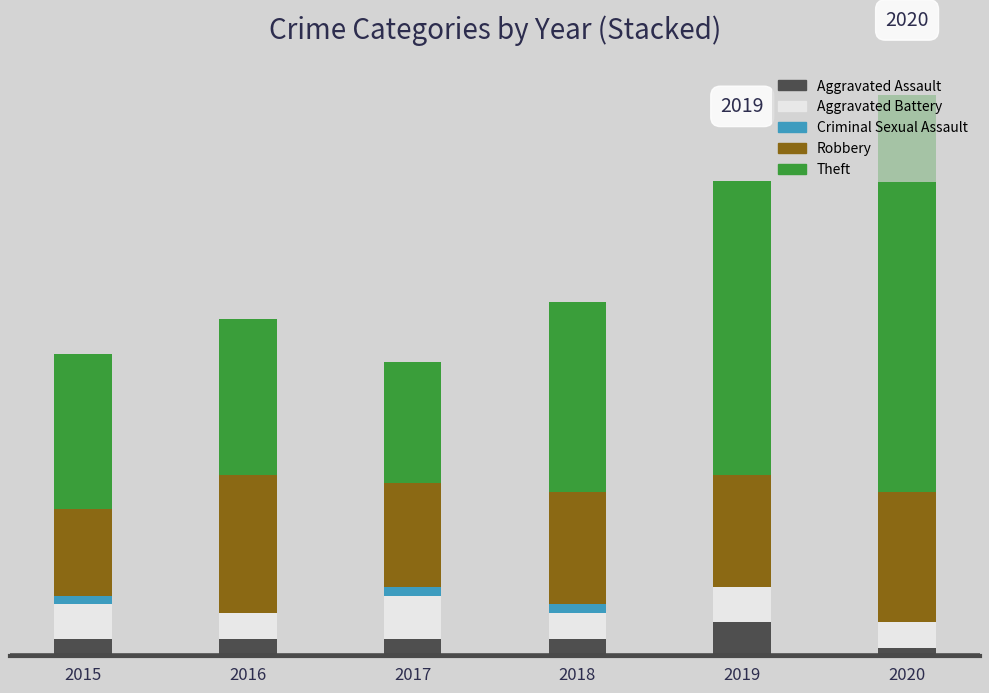

Between 2019 and 2015, which is larger?

2019